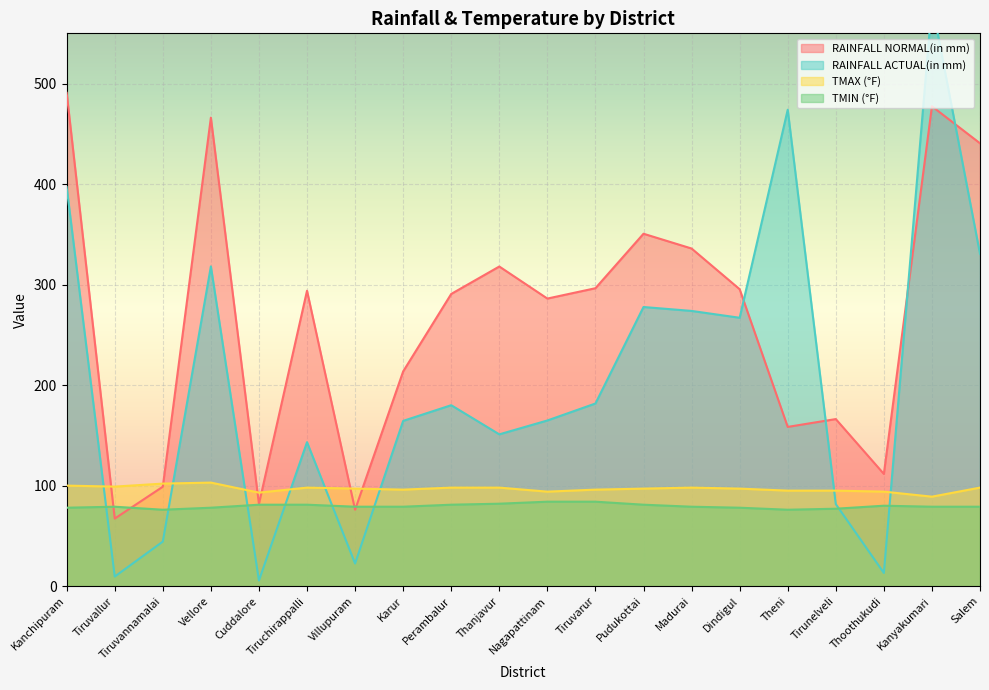

Reading left to right, transcribe all the data shown in this chart.

RAINFALL NORMAL(in mm): 490.8	67.2	98.9	466.1	81.7	293.9	76.0	213.6	290.7	318.0	286.1	296.4	350.6	335.9	295.4	158.4	166.2	111.6	477.4	440.6
RAINFALL ACTUAL(in mm): 397.0	9.5	44.3	318.1	5.6	143.2	22.5	164.4	180.0	151.0	164.8	181.7	277.7	273.8	267.0	474.0	81.6	13.1	579.8	330.6
TMAX (°F): 100.0	99.0	102.0	103.0	93.0	98.0	97.0	96.0	98.0	98.0	94.0	96.0	97.0	98.0	97.0	95.0	95.0	94.0	89.0	98.0
TMIN (°F): 78.0	79.0	76.0	78.0	81.0	81.0	79.0	79.0	81.0	82.0	84.0	84.0	81.0	79.0	78.0	76.0	77.0	80.0	79.0	79.0